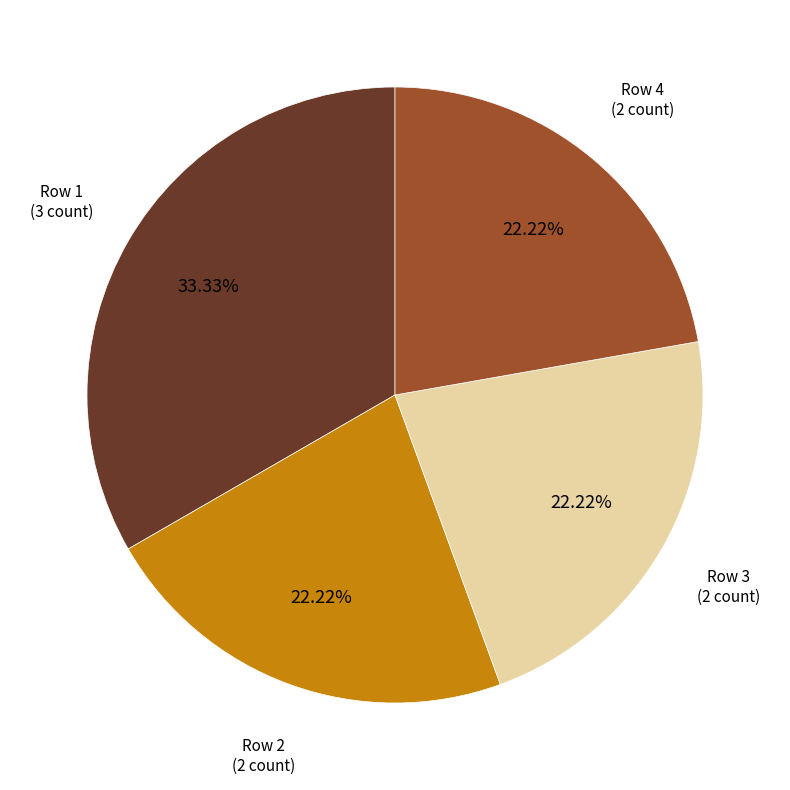

Is there a majority slice in this chart?

No